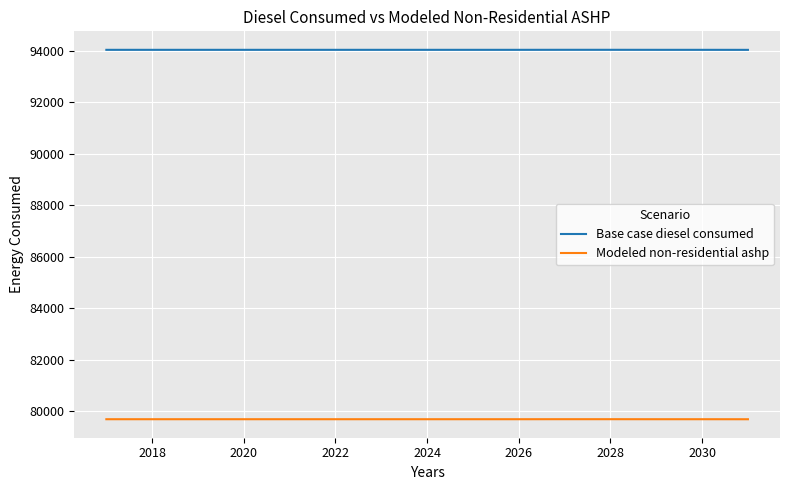

Which series has the largest total across all categories?

Base case diesel consumed